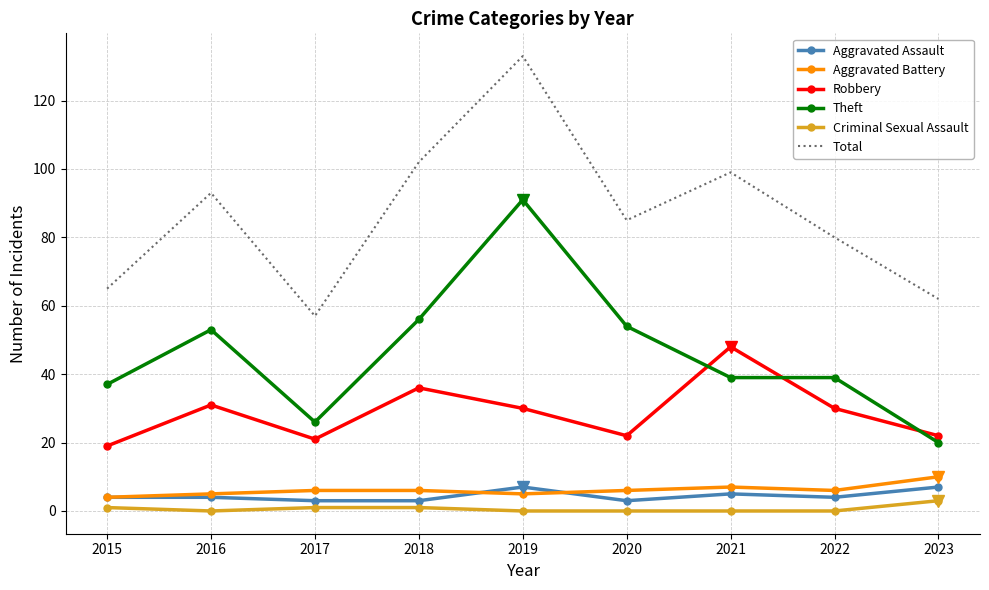

What is the sum of all Theft values?

415